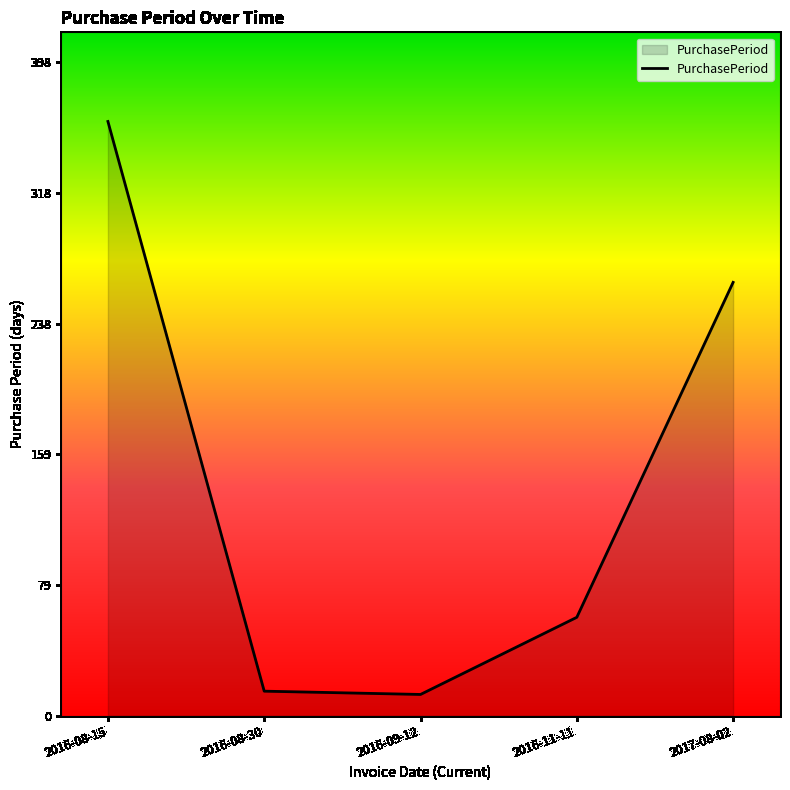

At which category does the chart reach its peak across all series?

2016-08-15